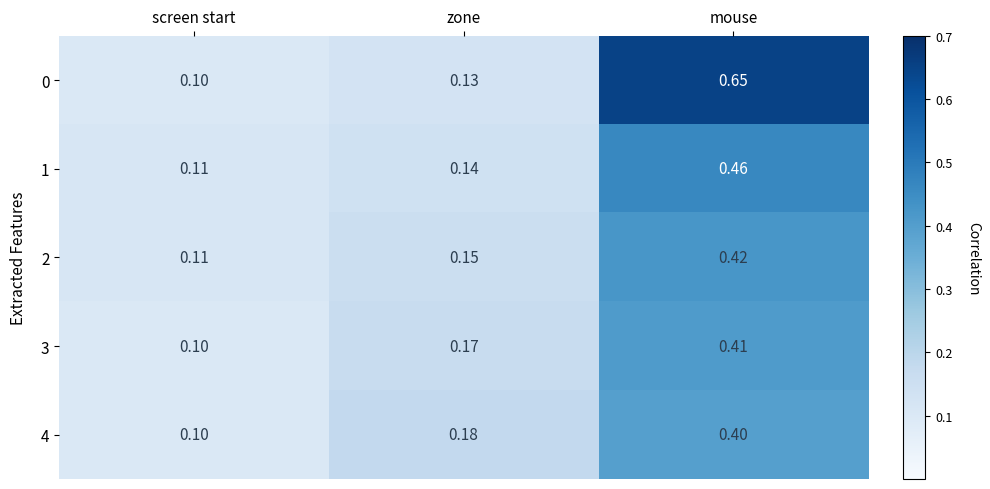

At which label is 1 closest to 0?

screen start